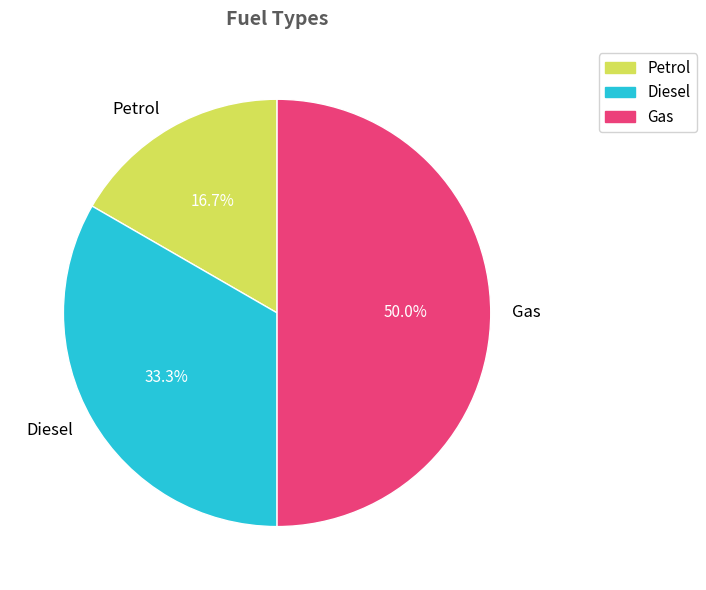

What is the largest slice in the pie chart?

Gas